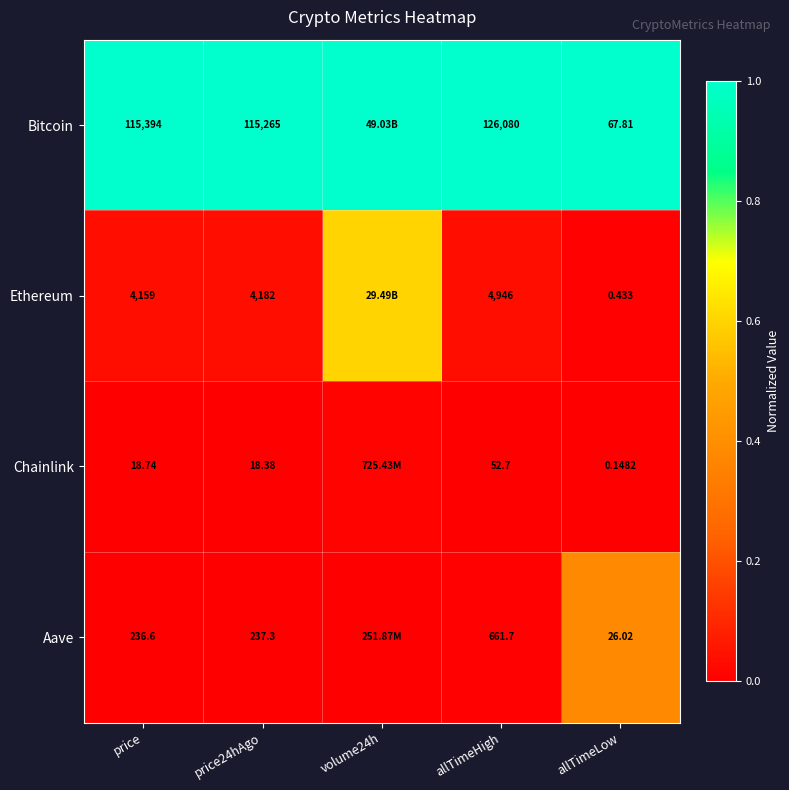

Count the number of data series in this chart.

4